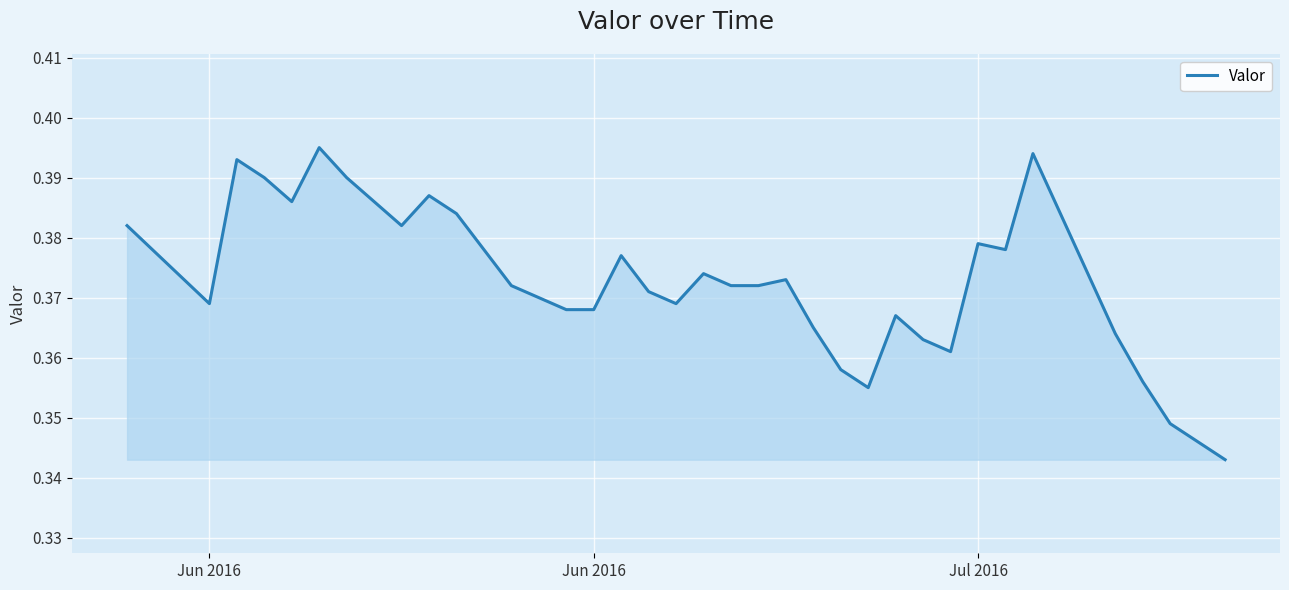

What is the value of the 3rd point from the left?

0.4